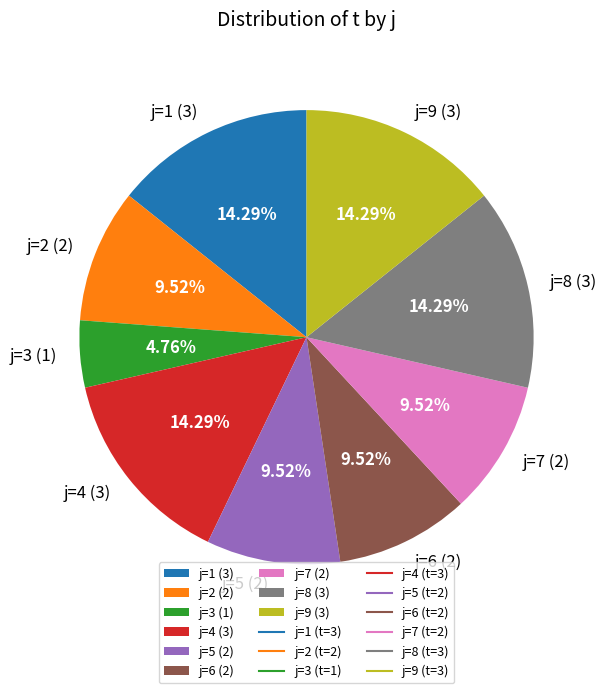

Which has a higher value, j=9 (3) or j=7 (2)?

j=9 (3)